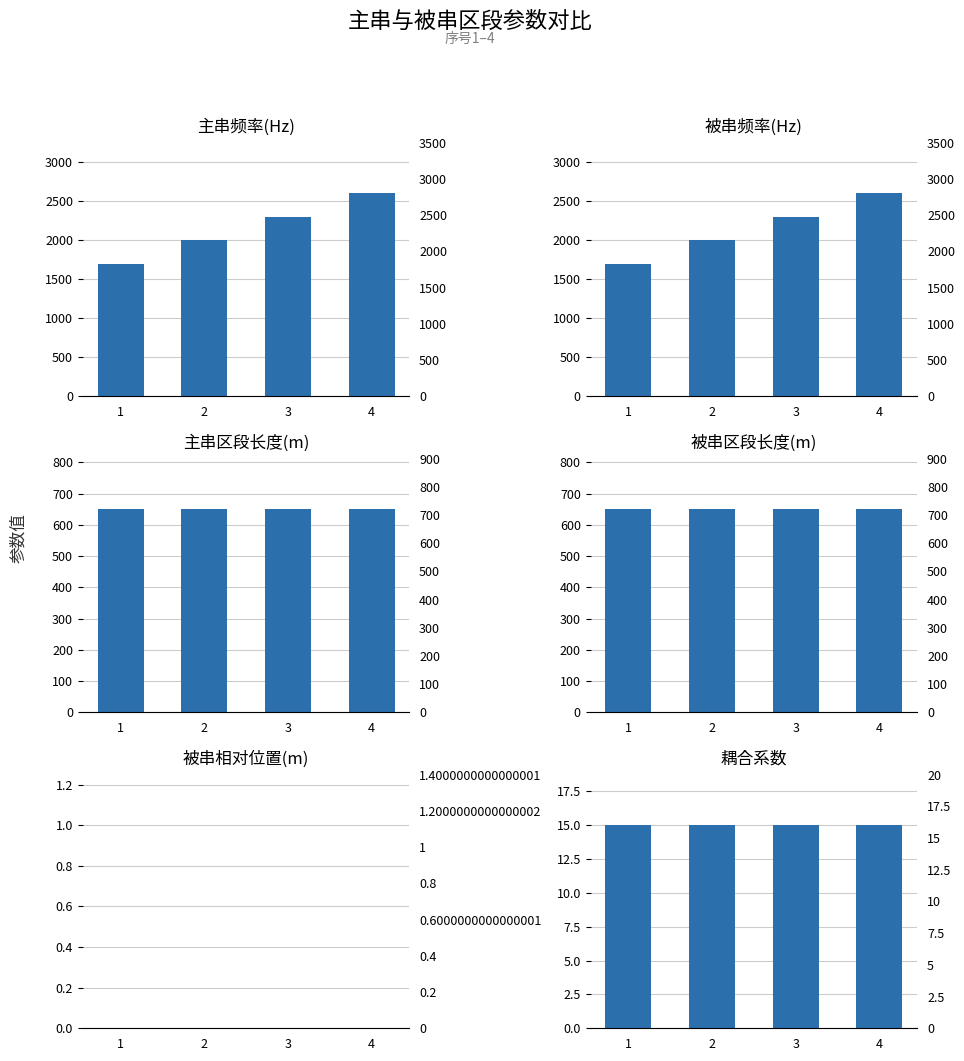

Is the value of 被串相对位置(m) at 2 greater than the value of 主串频率(Hz) at 1?

No